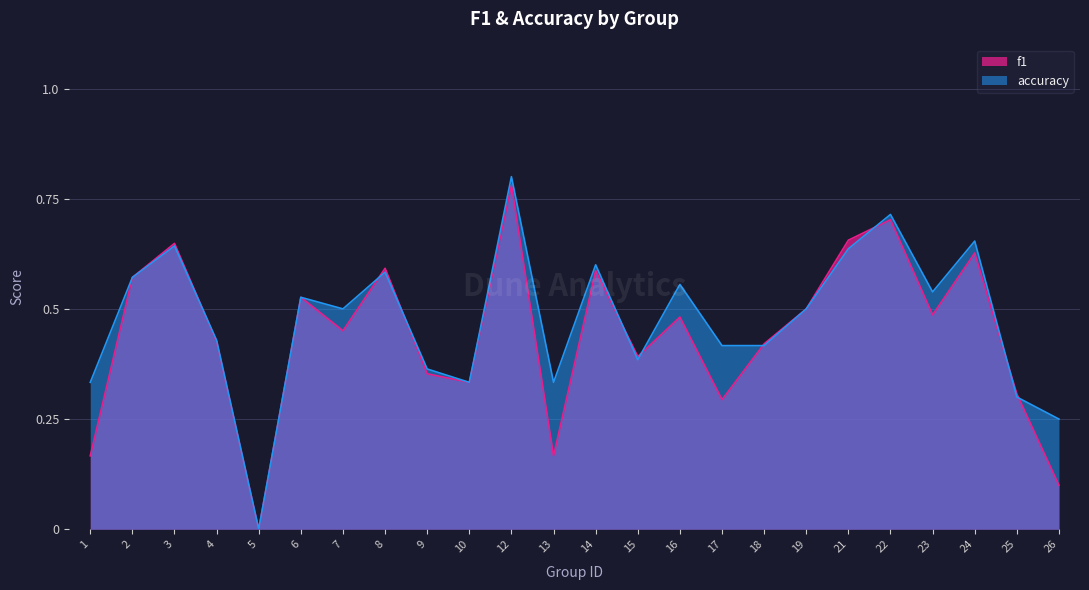

What is the difference between the second highest and second lowest values in the f1 series?

0.6